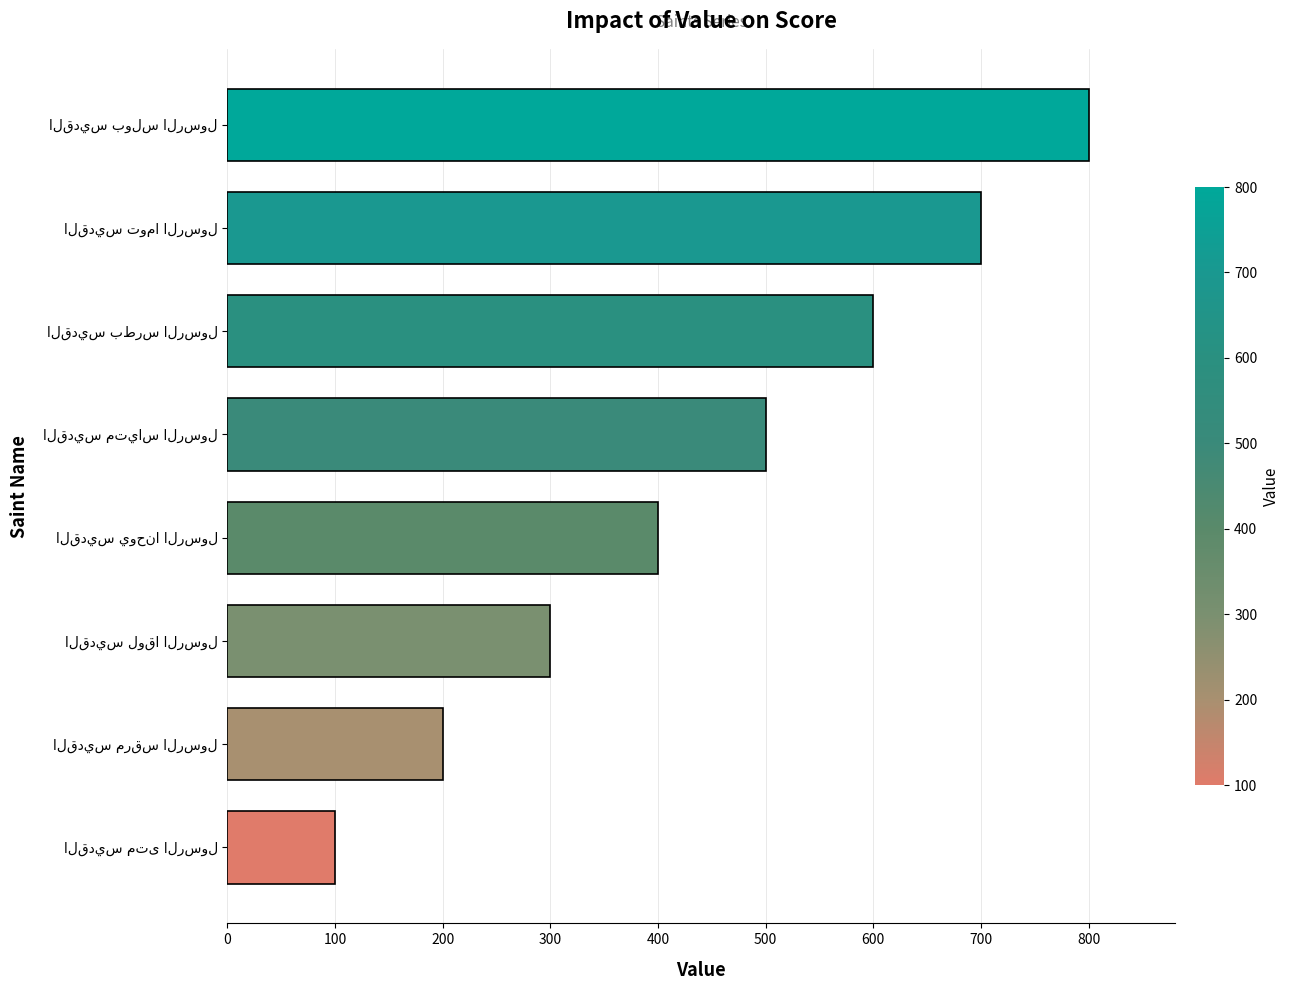

Are the bars horizontal?

Yes